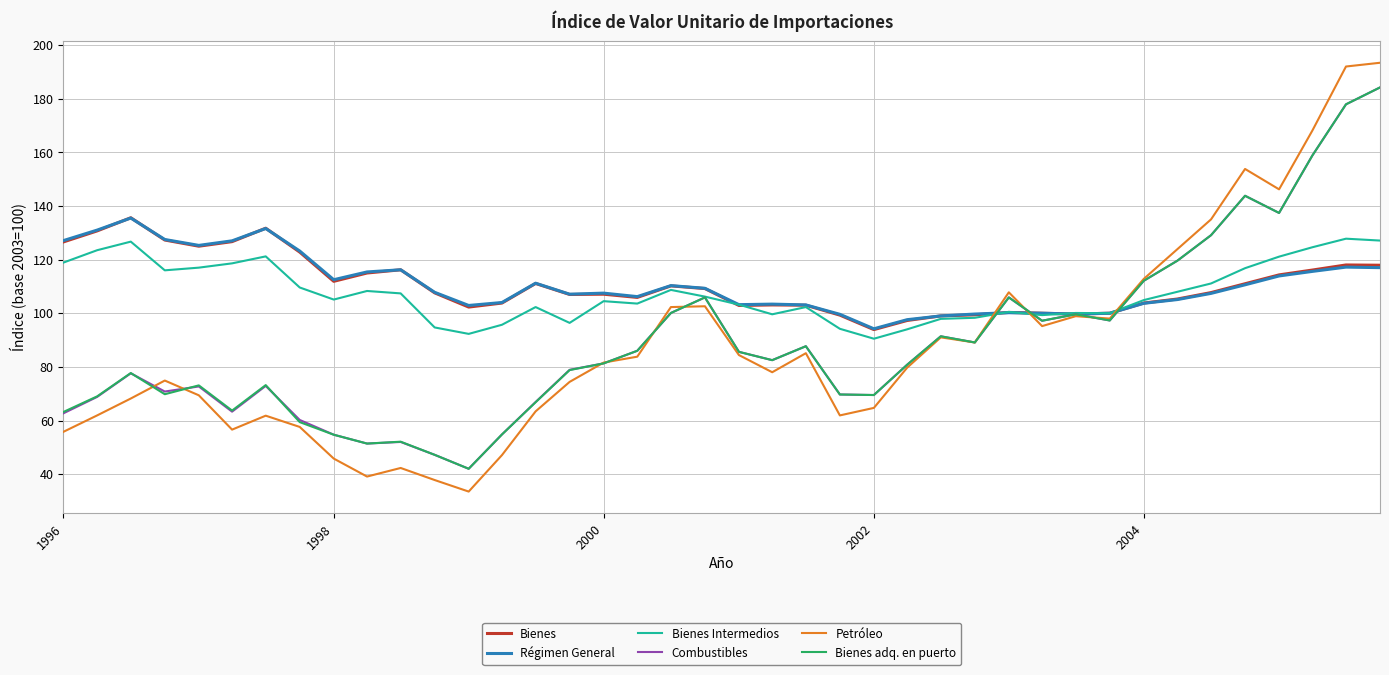

Which series has the largest range (max minus min)?

Petróleo